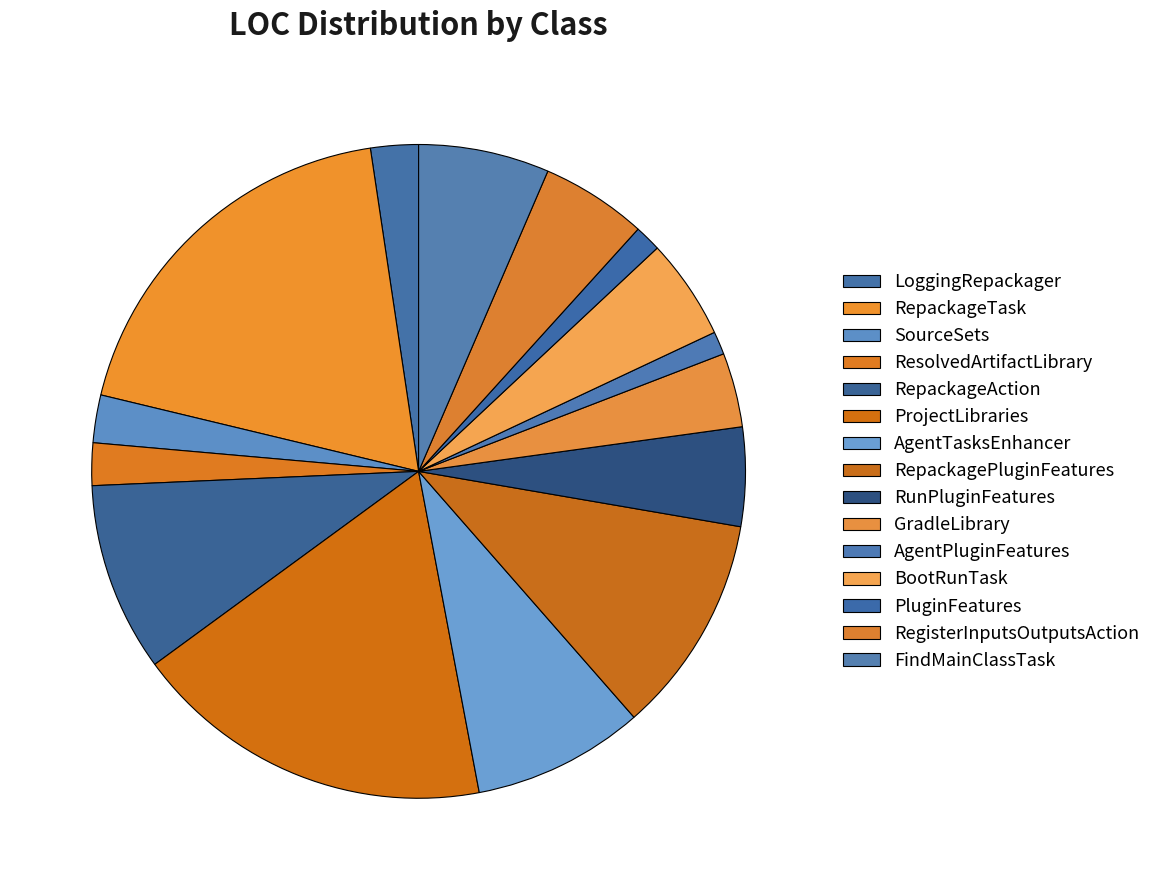

What is the change in value from ProjectLibraries to PluginFeatures?

-190